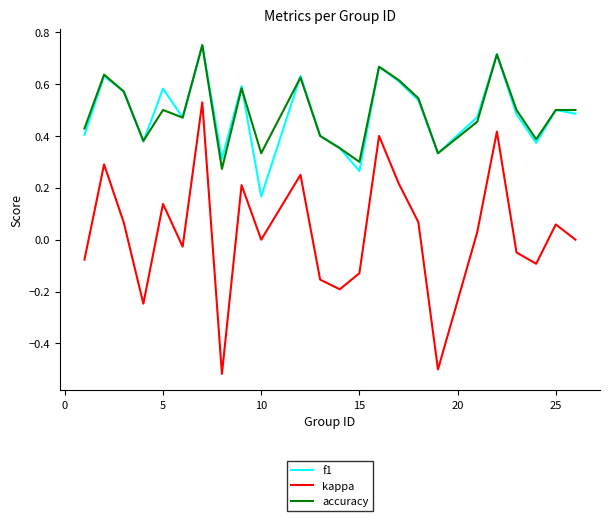

True or false: accuracy and kappa intersect in this chart.

False